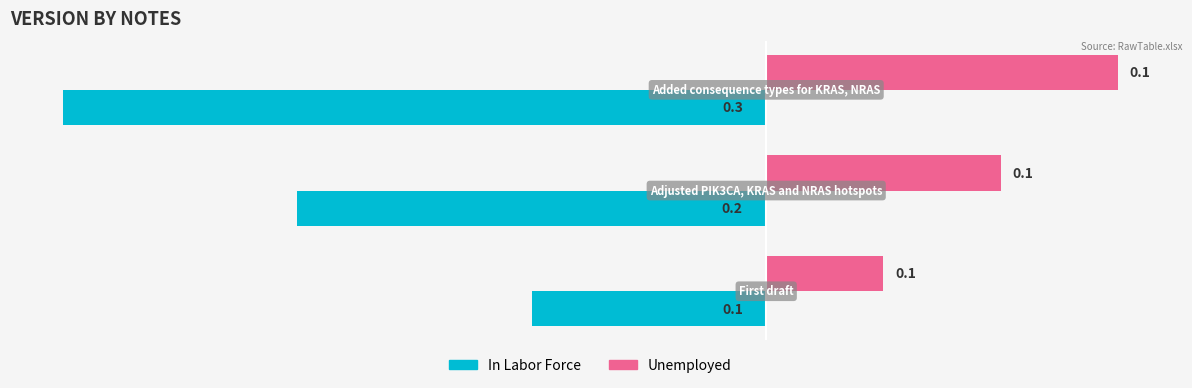

What is the sum of all Unemployed values?

0.3